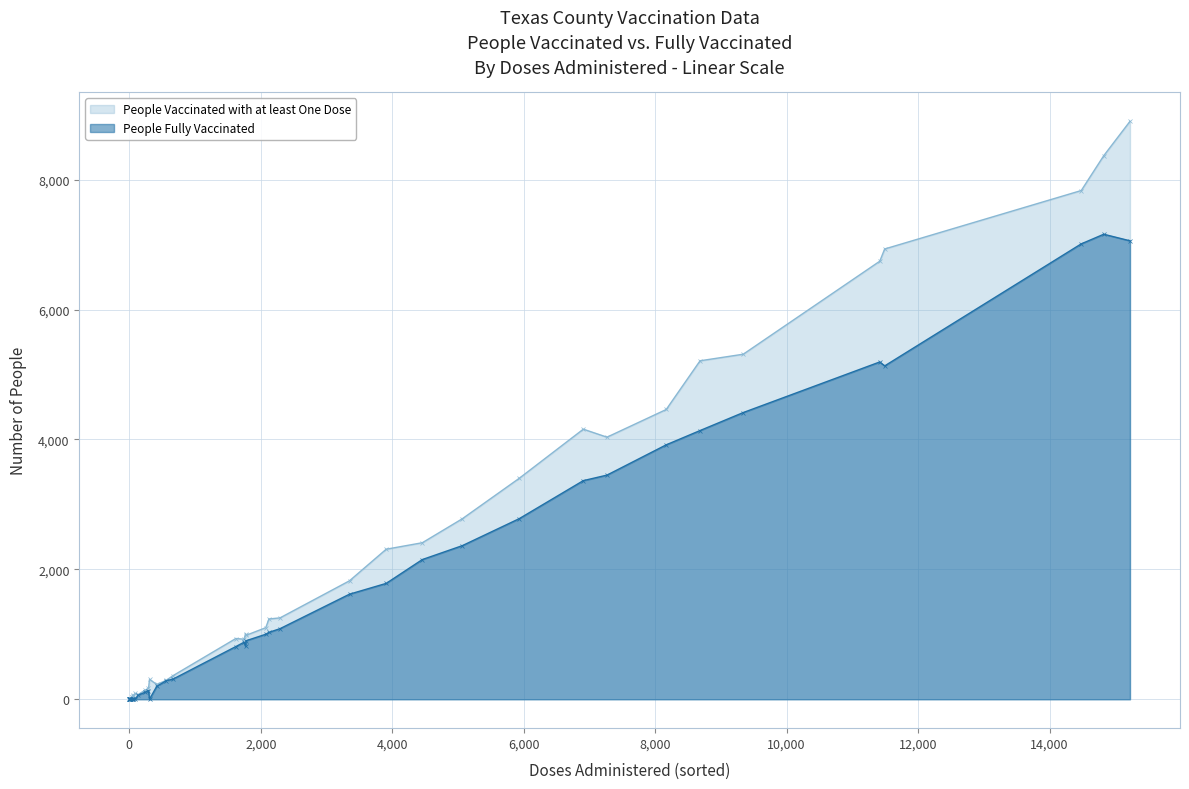

What is the difference between the highest and lowest values at 5?

34